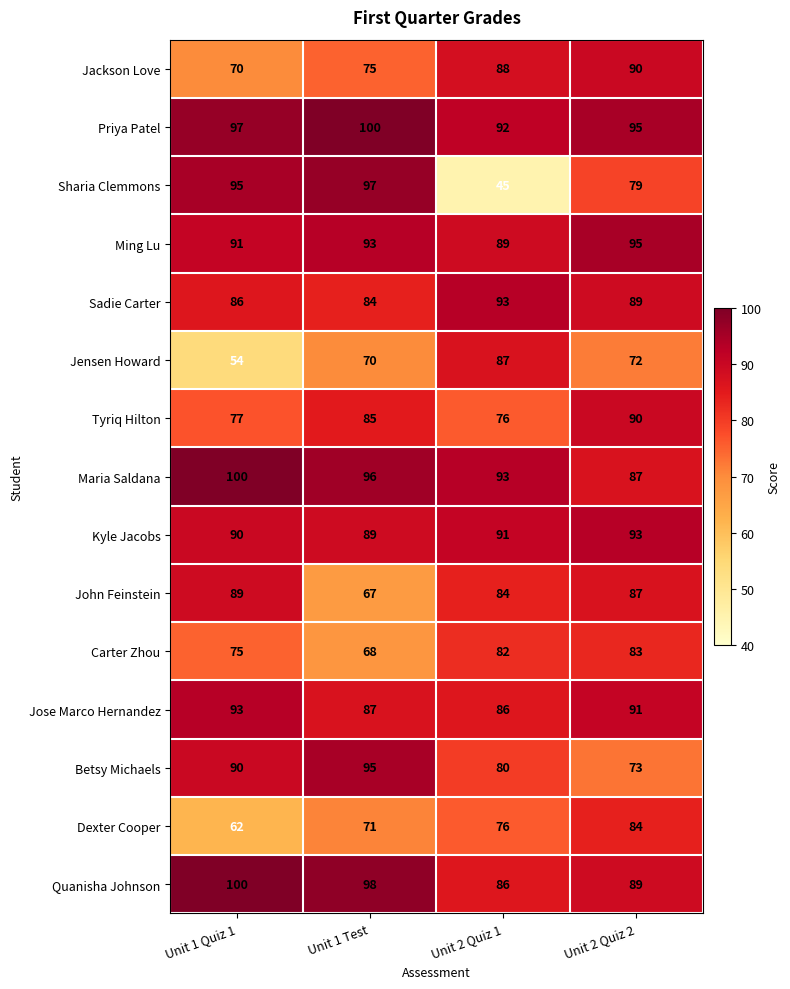

At which label is Carter Zhou closest to 75?

Unit 1 Quiz 1